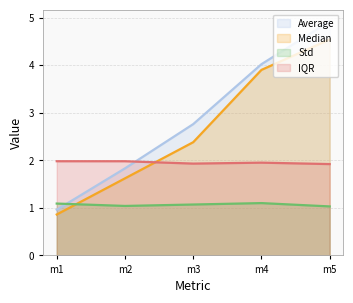

What is the minimum value shown in the chart?

0.9